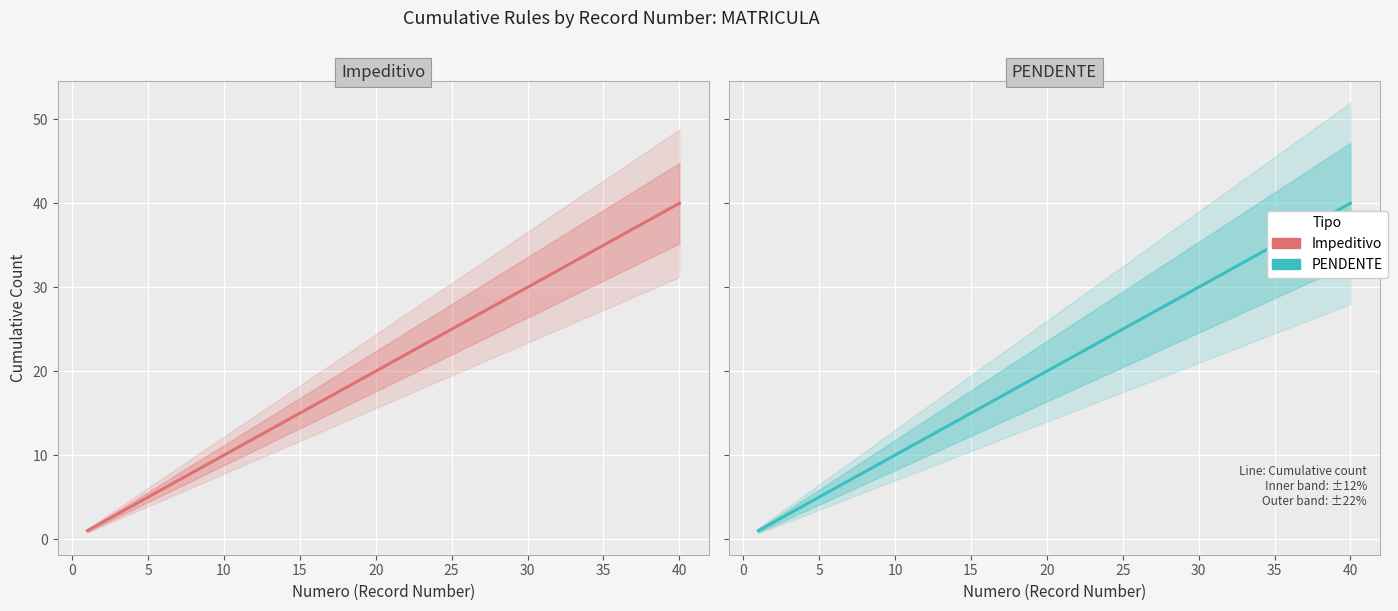

True or false: PENDENTE has more than 0 interior local peaks.

False